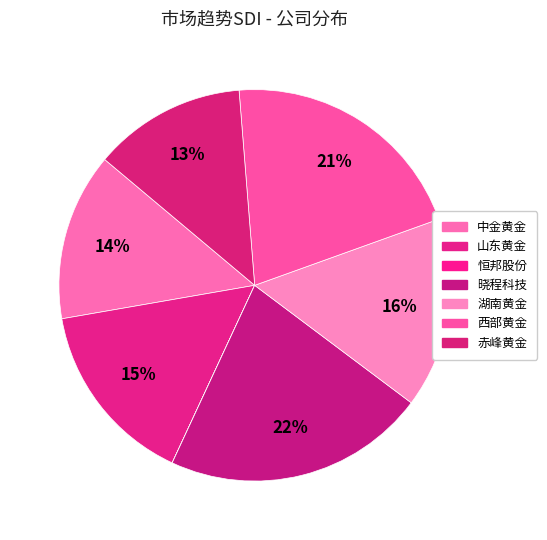

To the nearest percent, what is the combined percentage of 晓程科技 and 恒邦股份?

22%